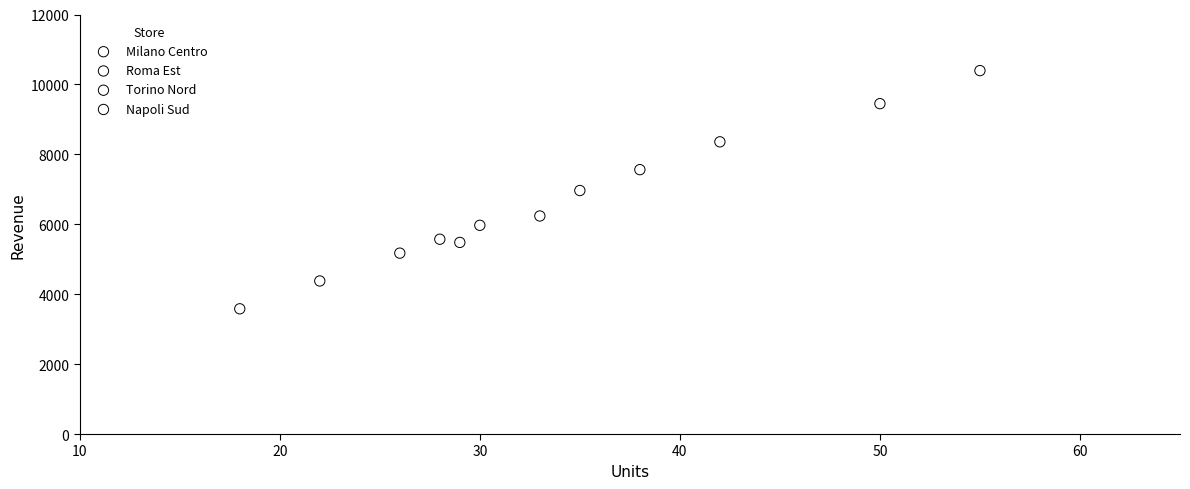

Which series reaches the maximum Y coordinate?

Milano Centro